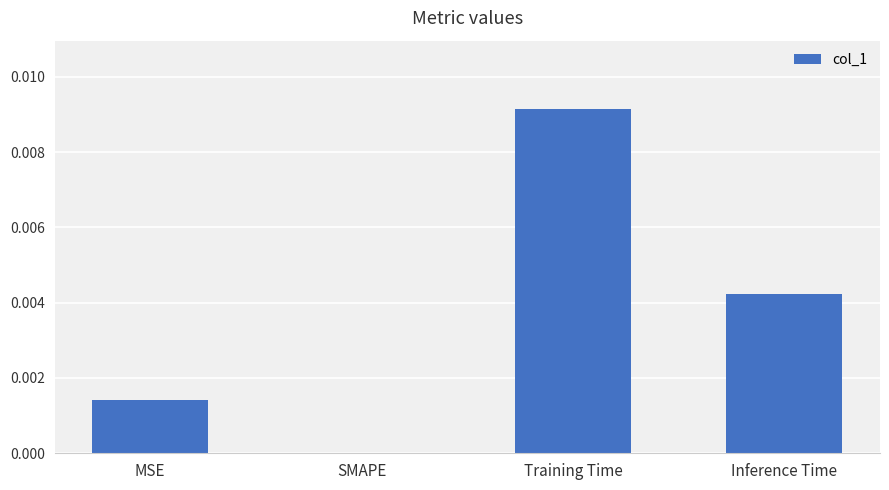

Between Training Time and SMAPE, which is larger?

Training Time